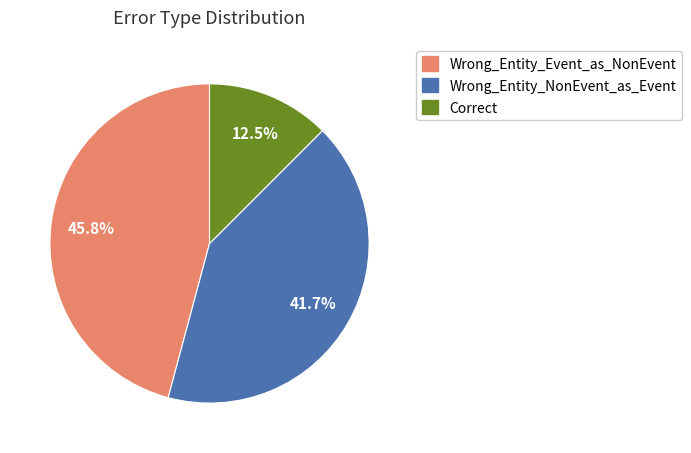

What is the largest slice in the pie chart?

Wrong_Entity_Event_as_NonEvent